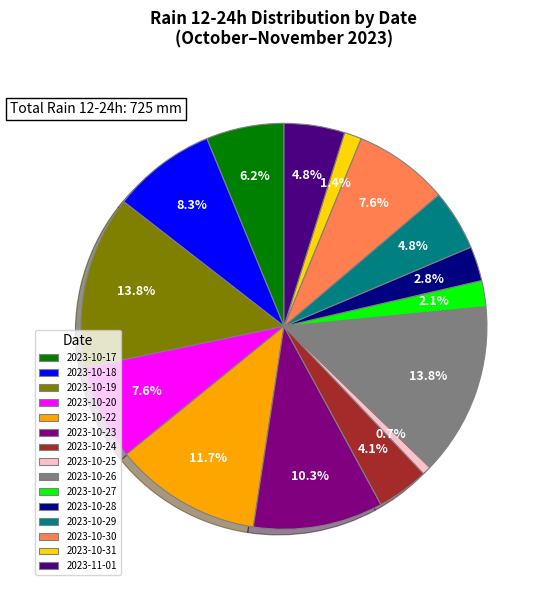

What is the smallest slice in the pie chart?

2023-10-25